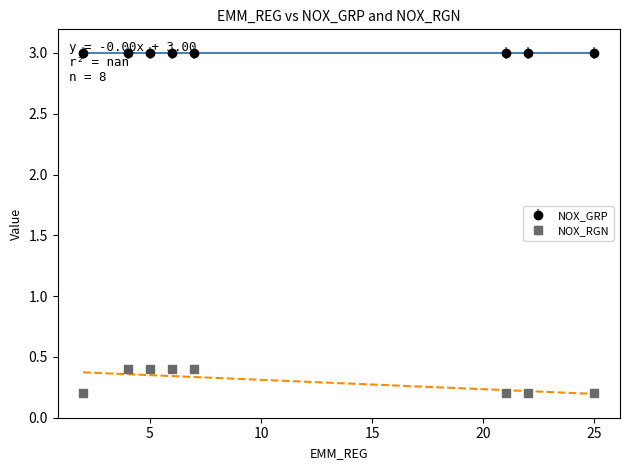

Is it true that NOX_RGN equals 0.4 at 5?

True